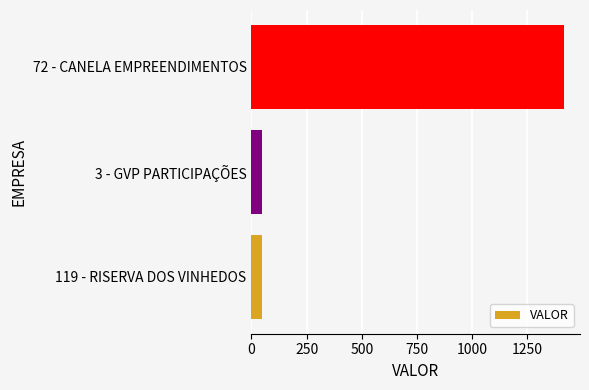

Approximately how many times larger is the value at 3 - GVP PARTICIPAÇÕES compared to 119 - RISERVA DOS VINHEDOS?

1.0